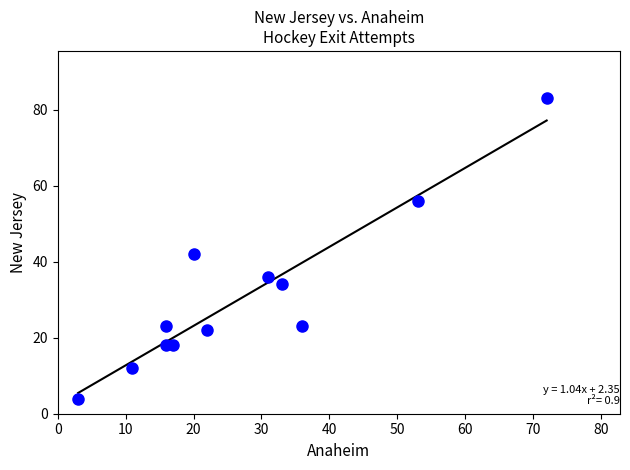

What is the range of X values (max minus min)?

69